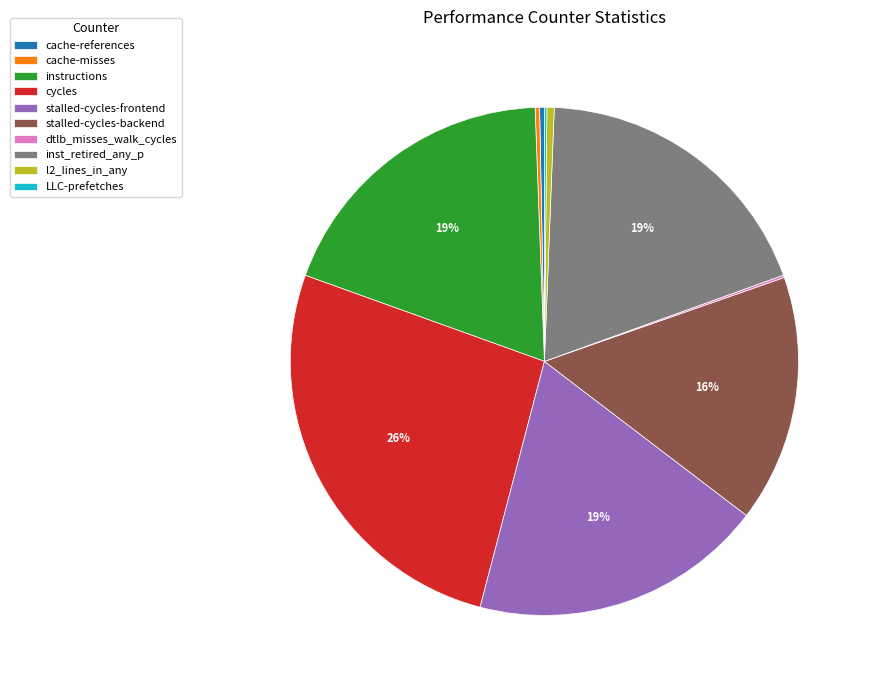

Combined, do l2_lines_in_any and cycles account for over 50%?

No